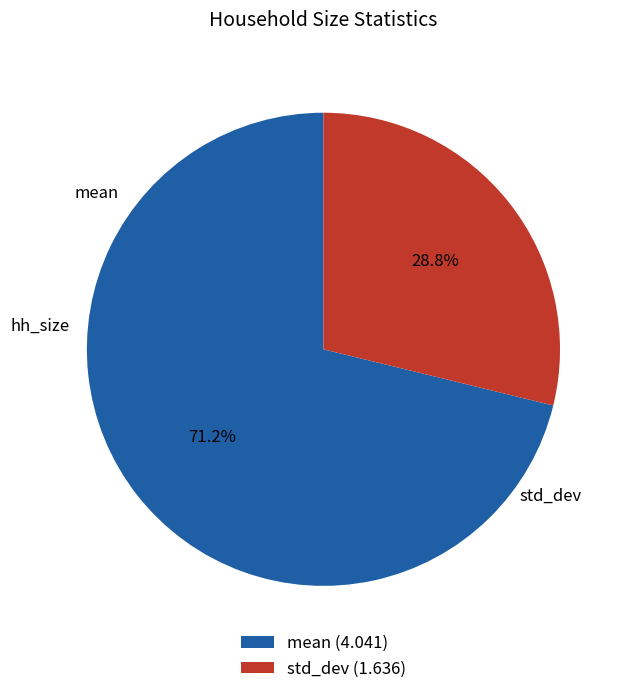

To the nearest percent, what is the difference between the std_dev and mean slice percentages?

42%